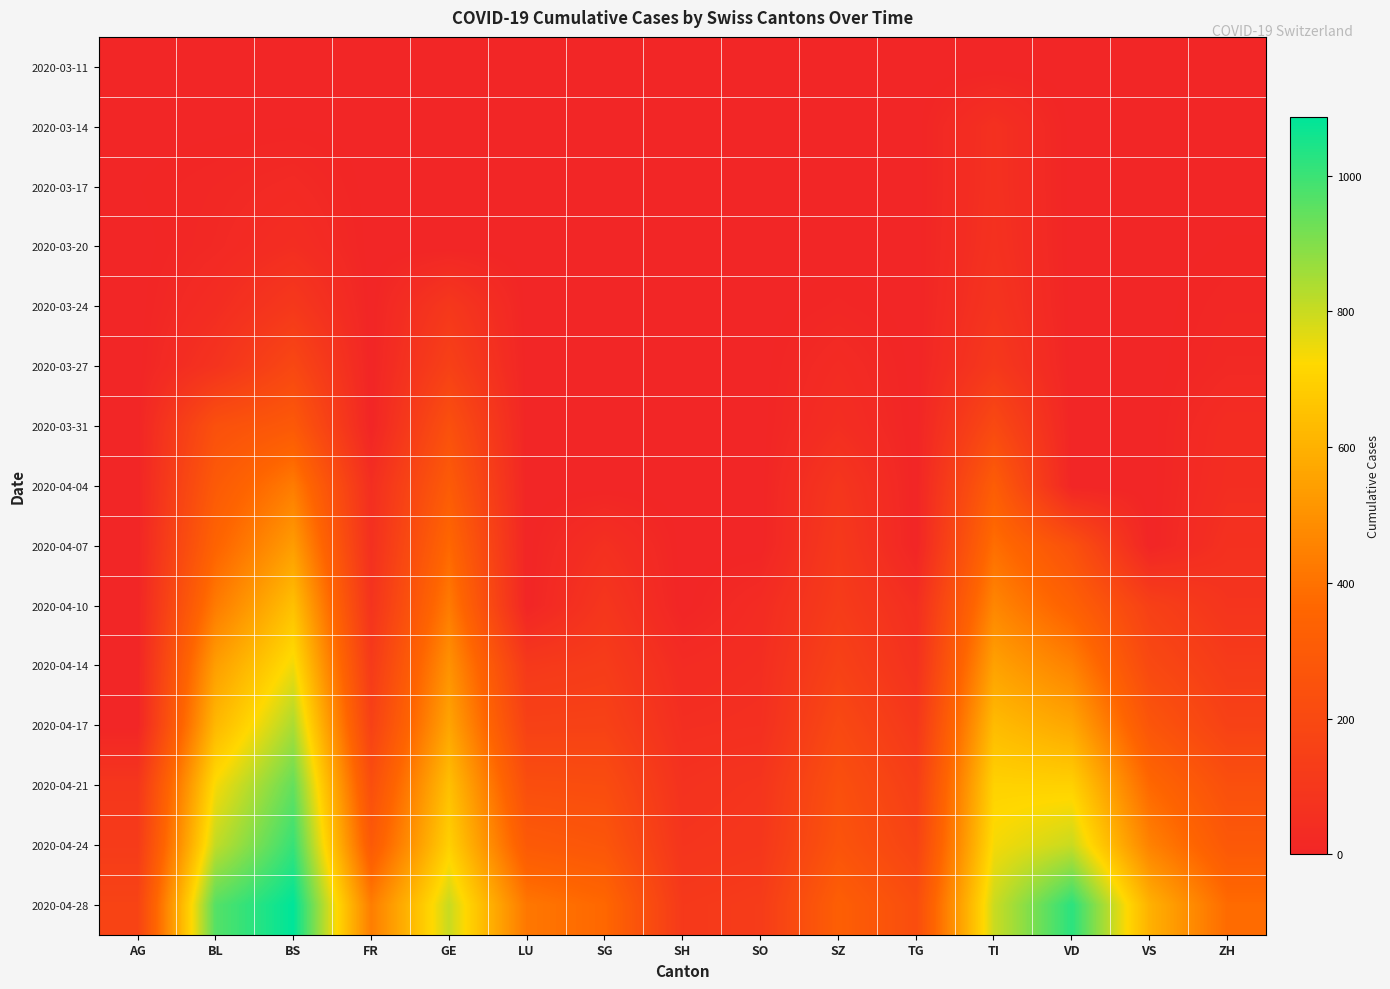

Which series changed the most between SZ and TG?

2020-04-07